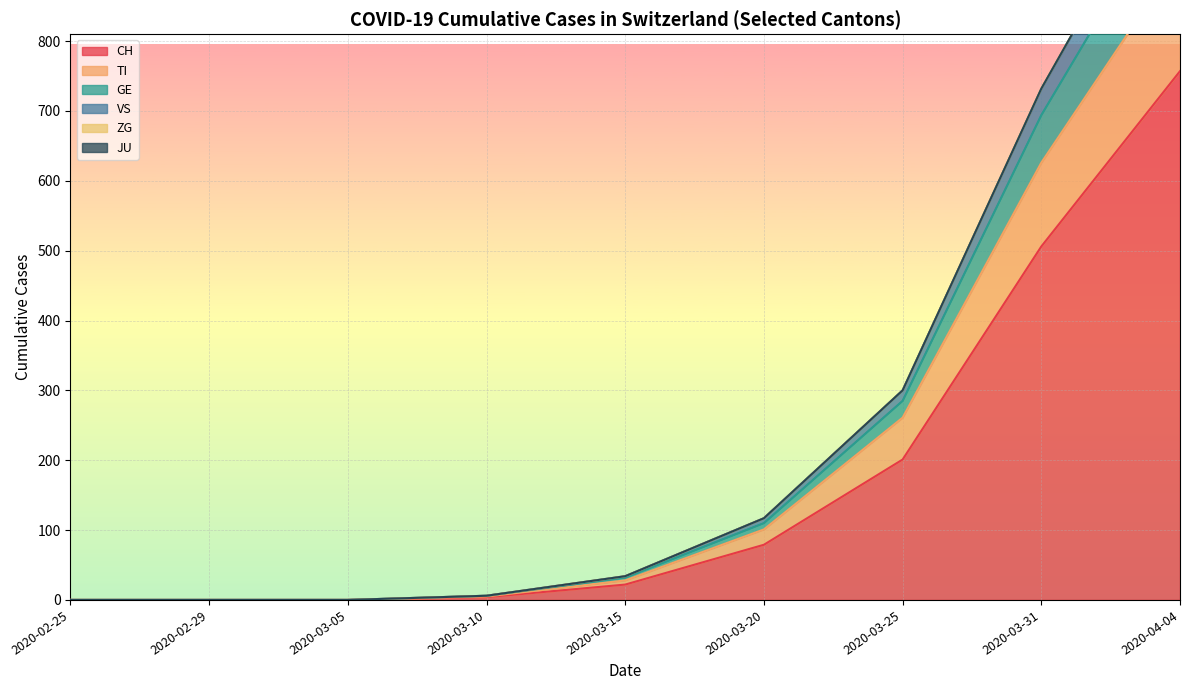

What position from the right is 2020-03-05?

7